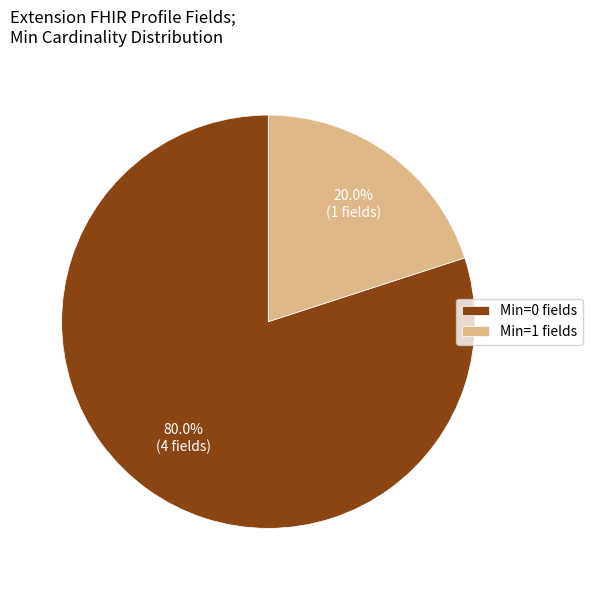

What is the majority slice?

Min=0 fields